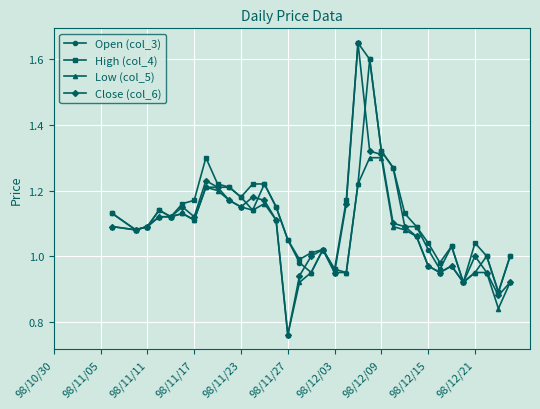

What is the sum of all Close (col_6) values?

36.9